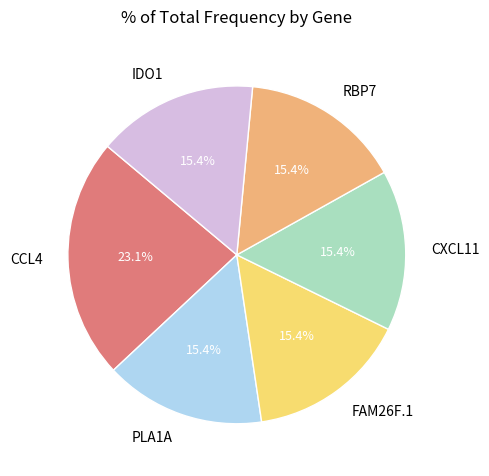

To the nearest percent, what is the average slice percentage?

17%